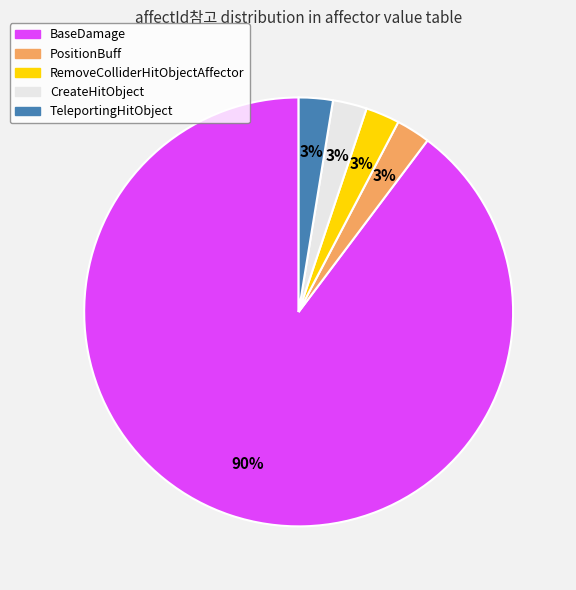

Which slice is the largest?

BaseDamage